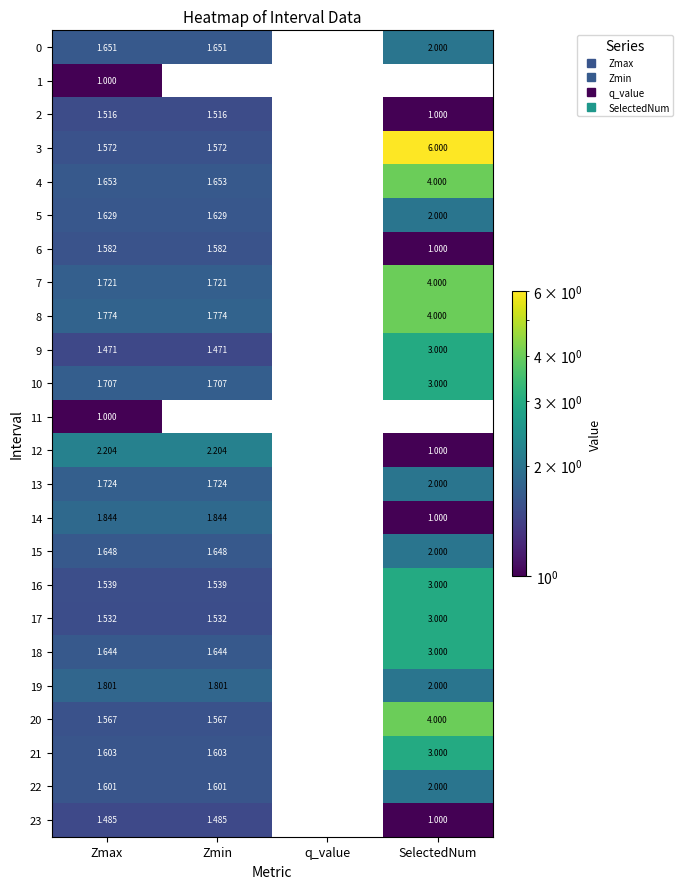

Count the number of data series in this chart.

24